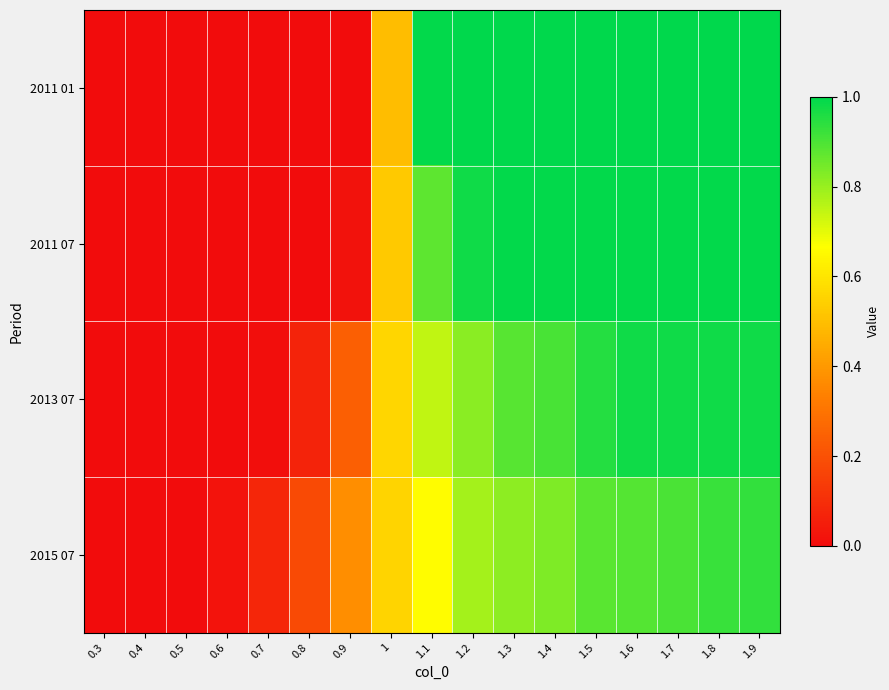

What is the difference between the highest and lowest values at 1.9?

0.1